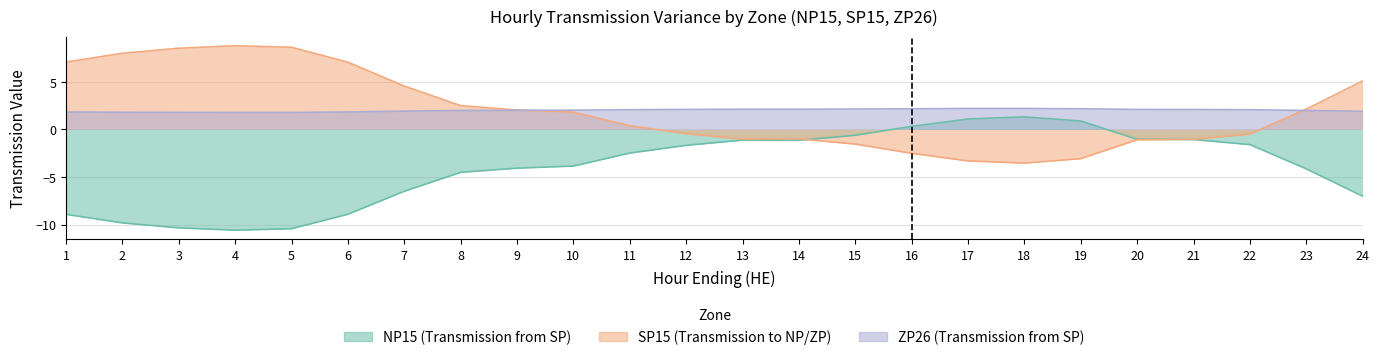

How many values in the NP15 (Transmission from SP) series exceed -2?

11